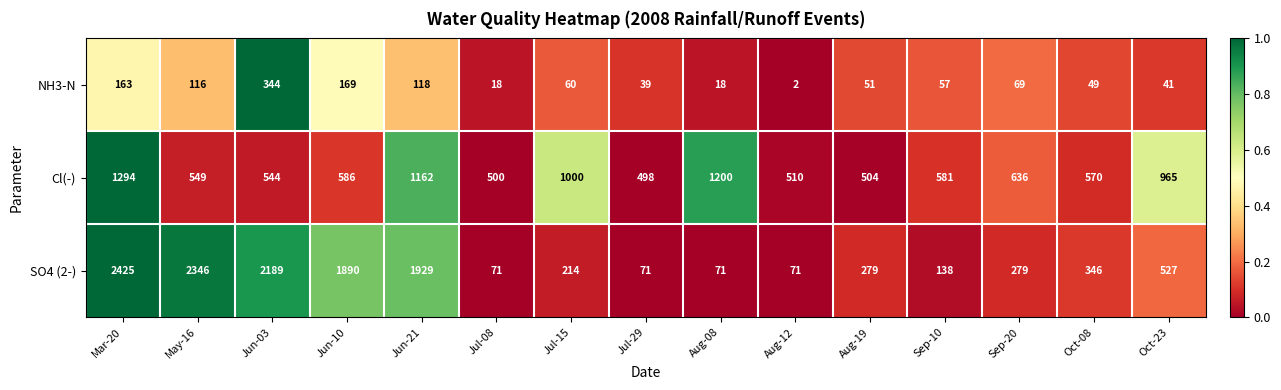

Rank the series at Aug-12 from lowest to highest value.

NH3-N, SO4 (2-), Cl(-)